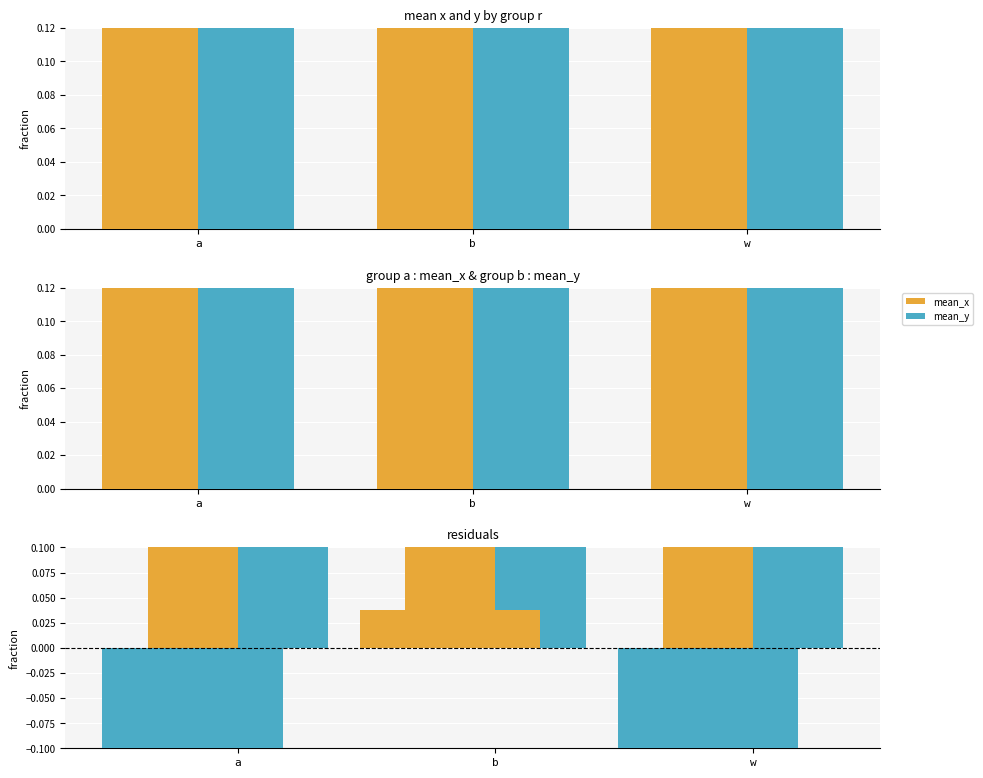

Between w and a, which is larger?

w